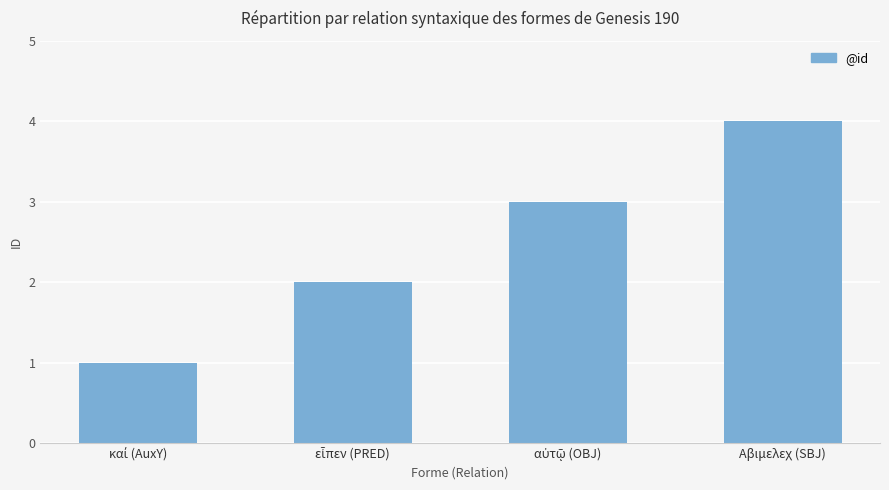

What is the sum of all values?

10